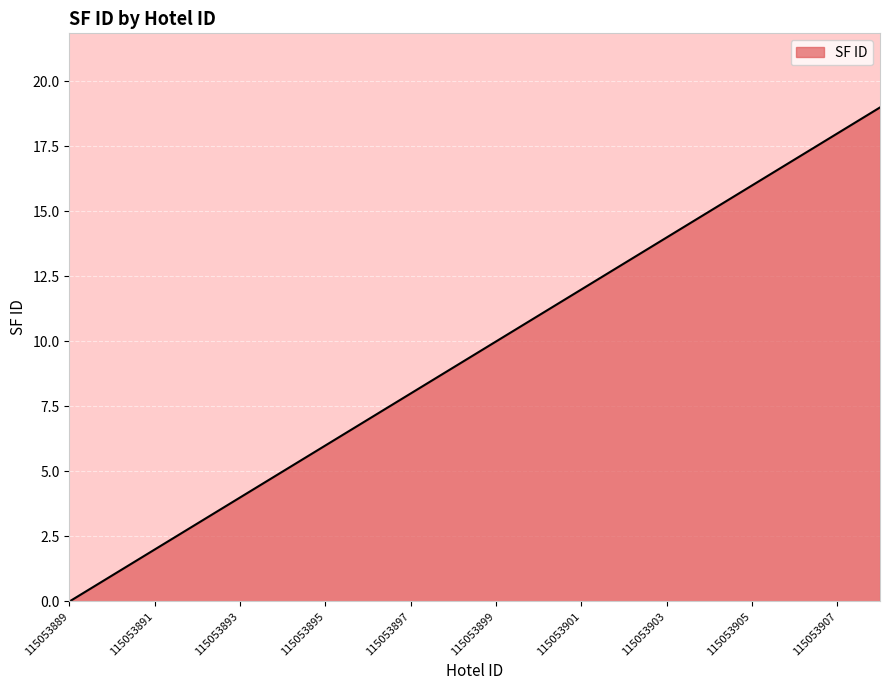

How many values are above zero?

19